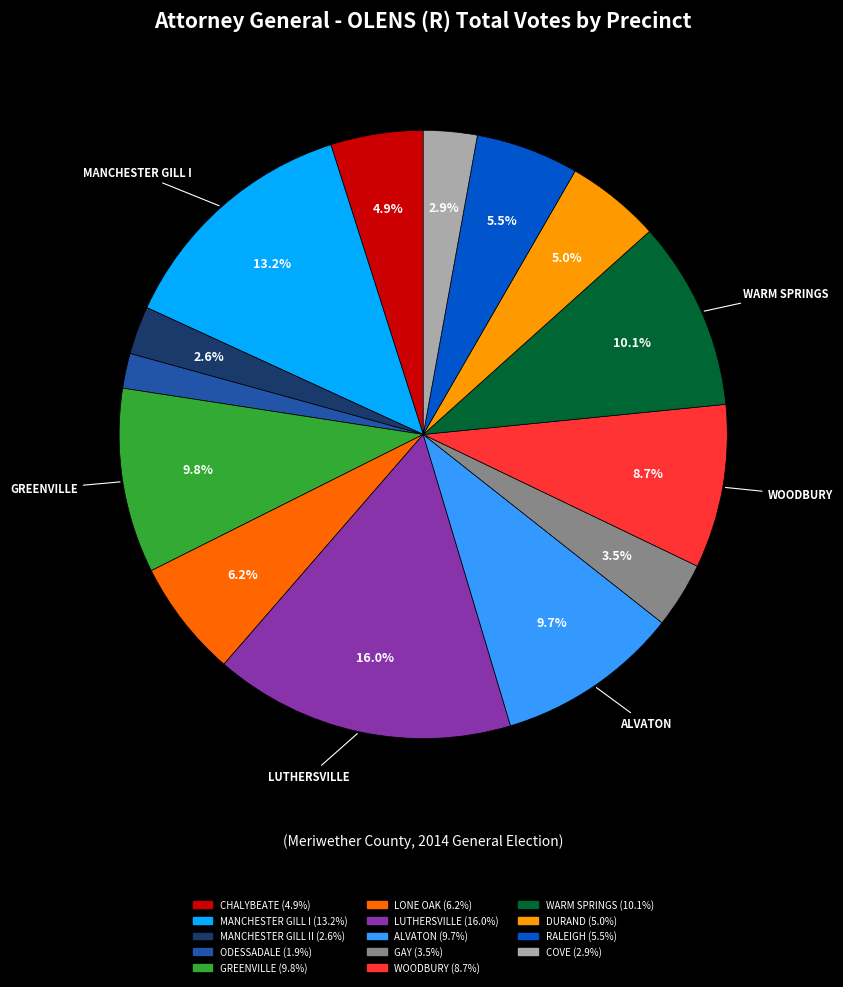

How many segments does this pie chart have?

14